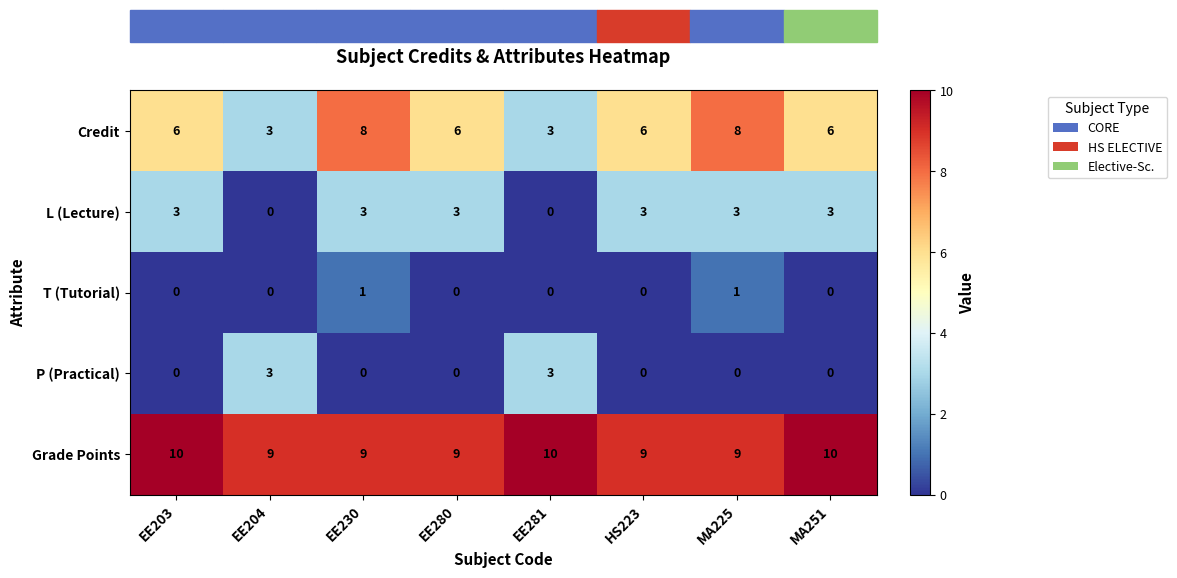

True or false: Credit has a value of 8 at MA251.

False